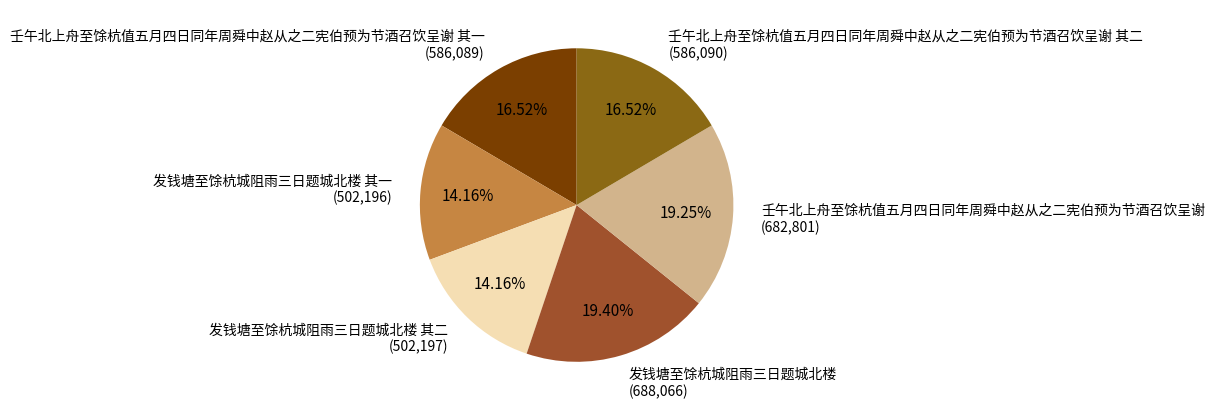

To the nearest percent, what is the difference between the largest and smallest slice percentages?

5%